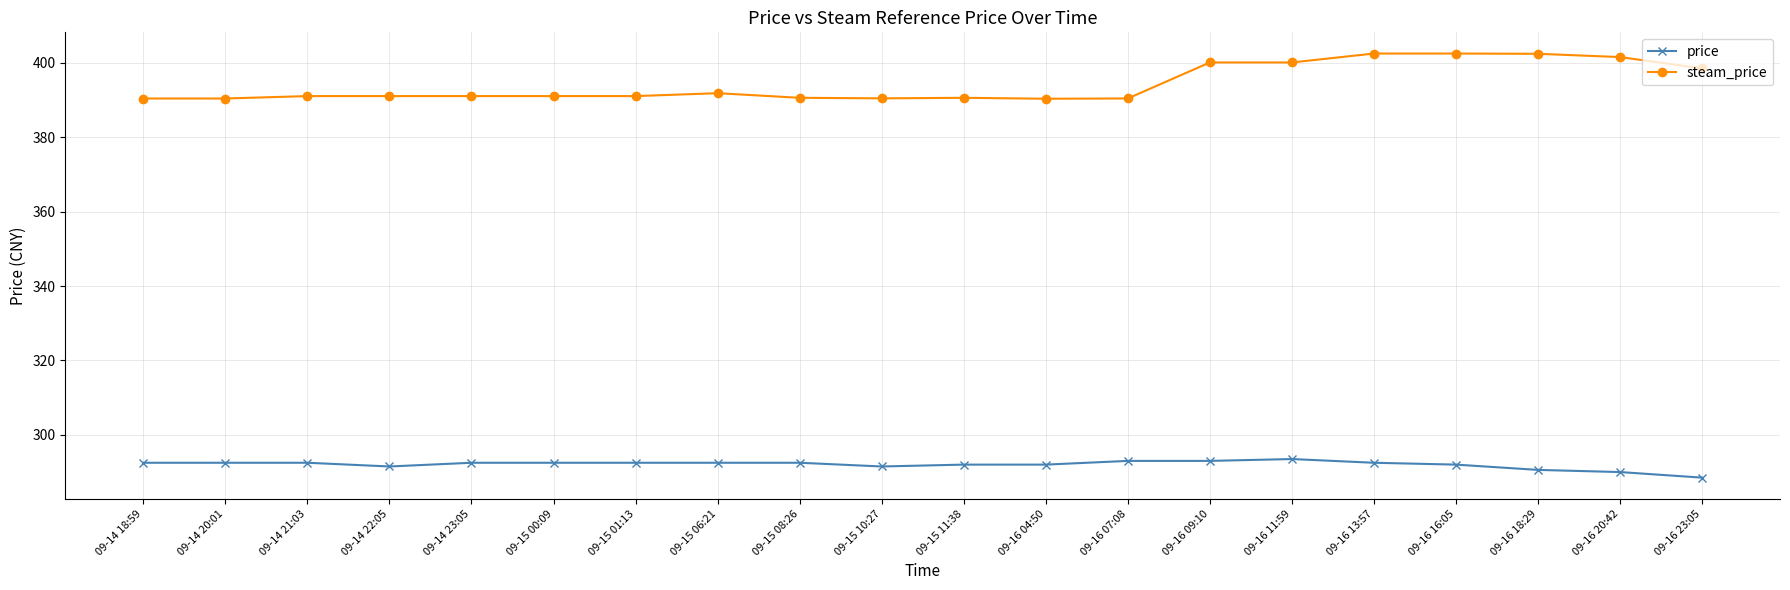

What is the total value across all series at 09-16 16:05?

694.5